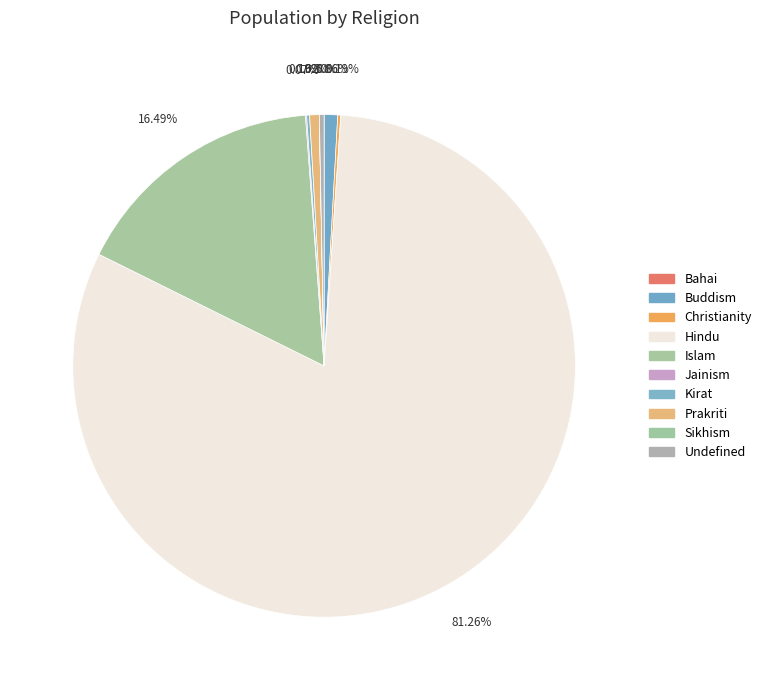

Rank the categories by value from lowest to highest.

Sikhism, Bahai, Jainism, Kirat, Christianity, Undefined, Prakriti, Buddism, Islam, Hindu